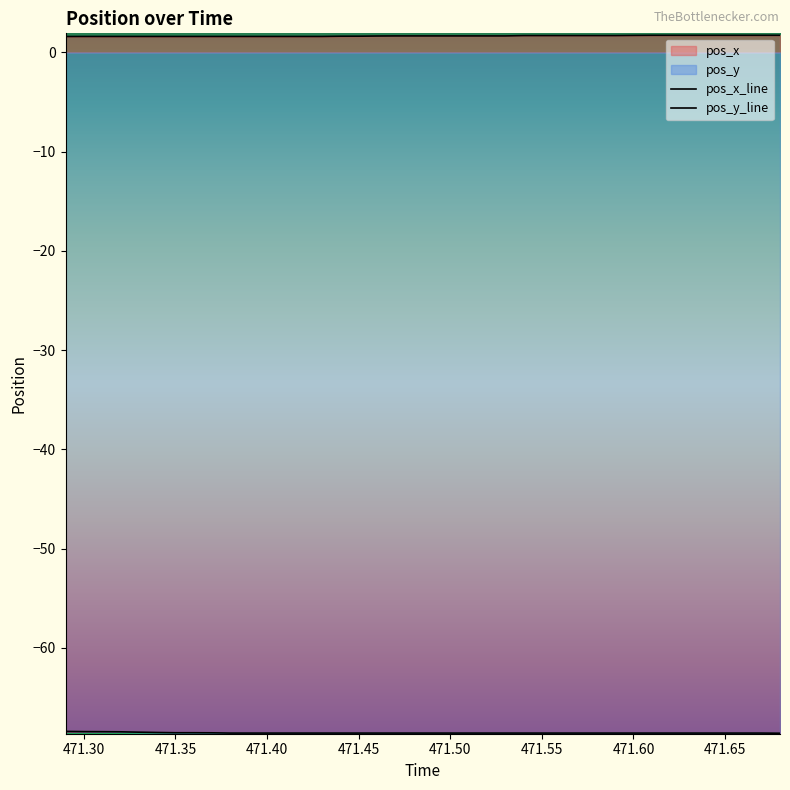

True or false: pos_y and pos_x intersect in this chart.

False